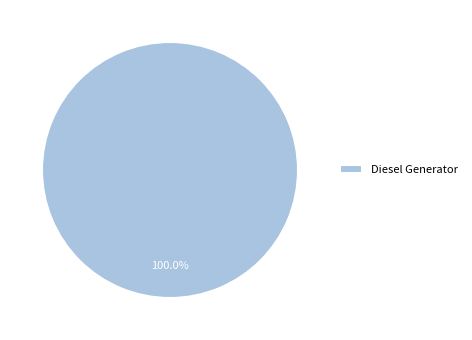

Rank the categories by value from lowest to highest.

Diesel Generator